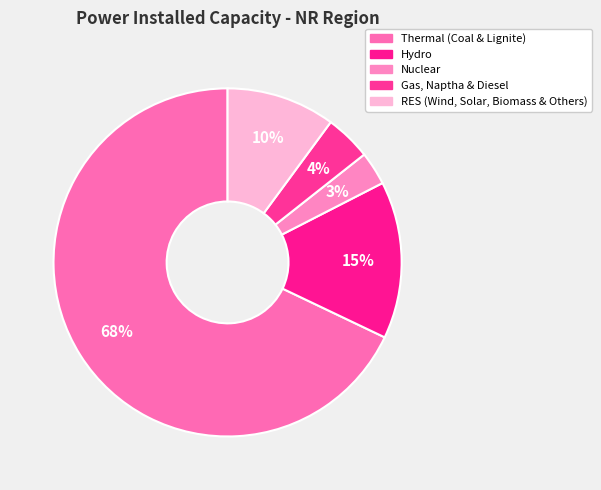

To the nearest percent, what is the combined percentage of Gas, Naptha & Diesel and Nuclear?

7%